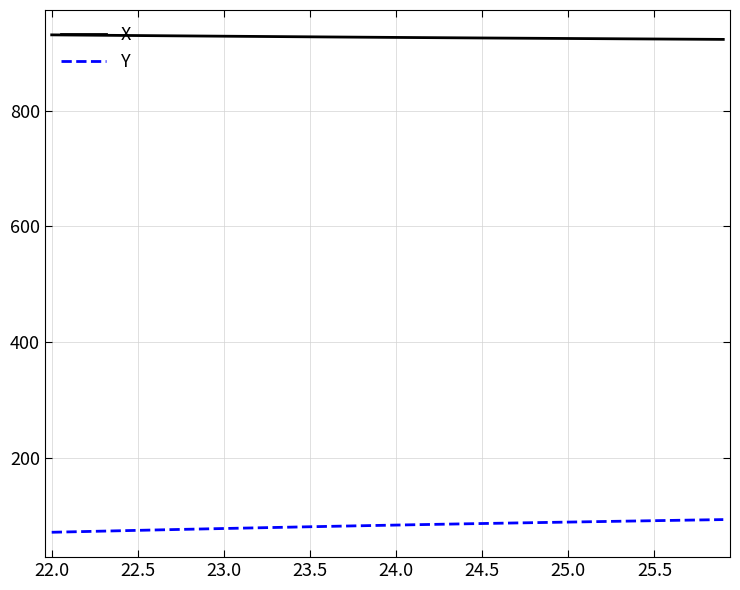

What is the difference between the maximum and minimum values in the Y series?

21.9